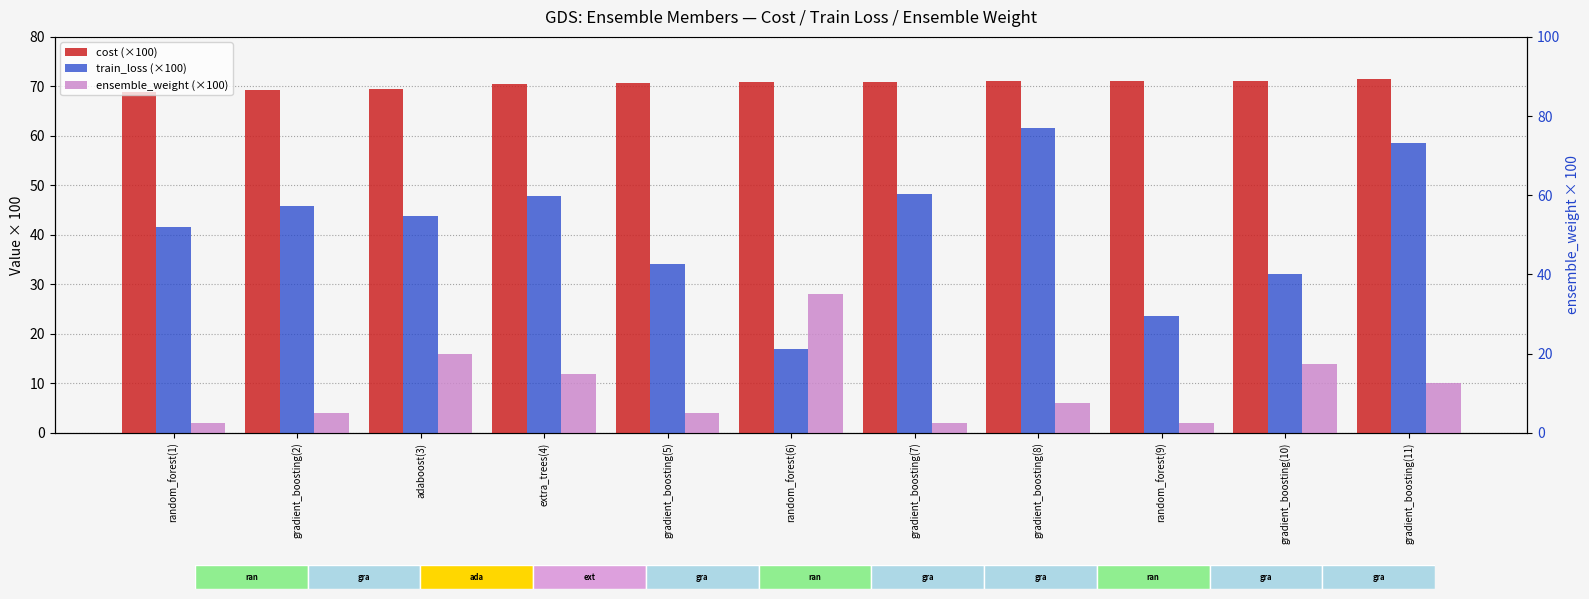

The cost (×100) series shows 127.6 at gradient_boosting(10). True or false?

False